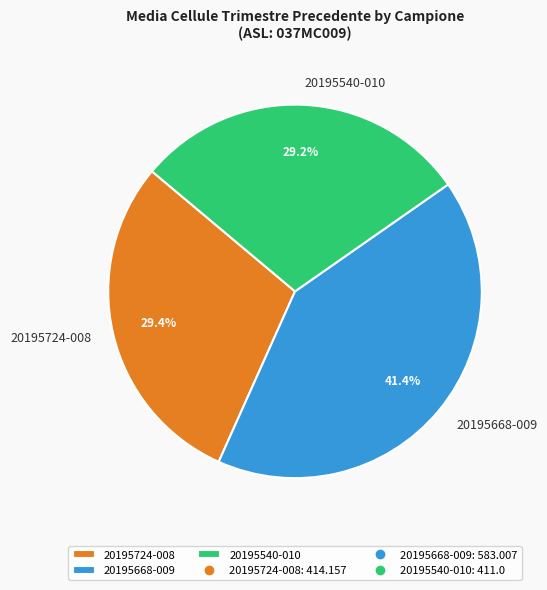

How many slices are in this pie chart?

3